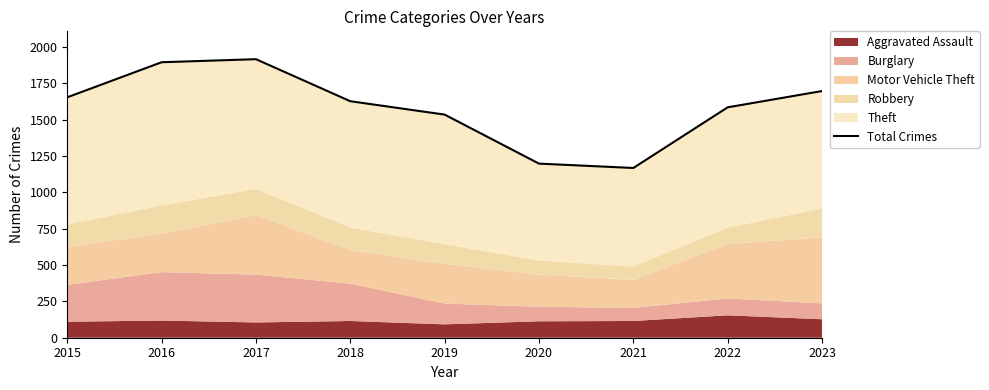

At which category does the chart reach its minimum across all series?

2021